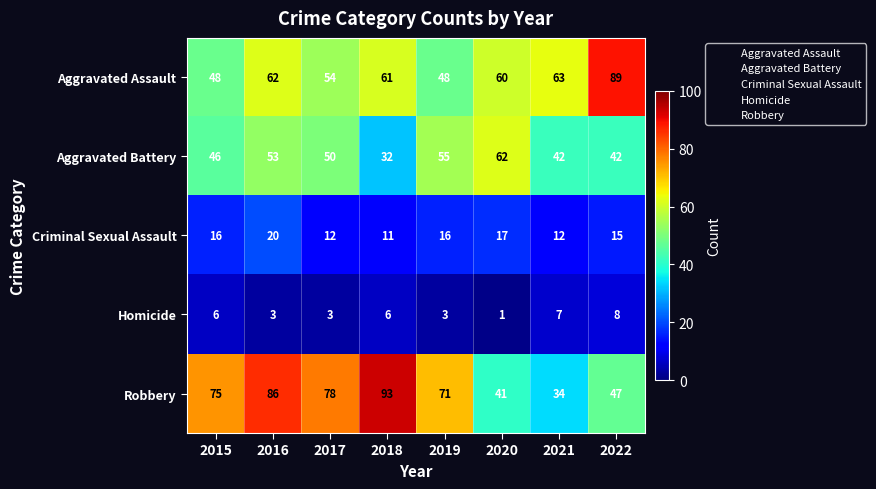

The Criminal Sexual Assault series shows 12 at 2017. True or false?

True